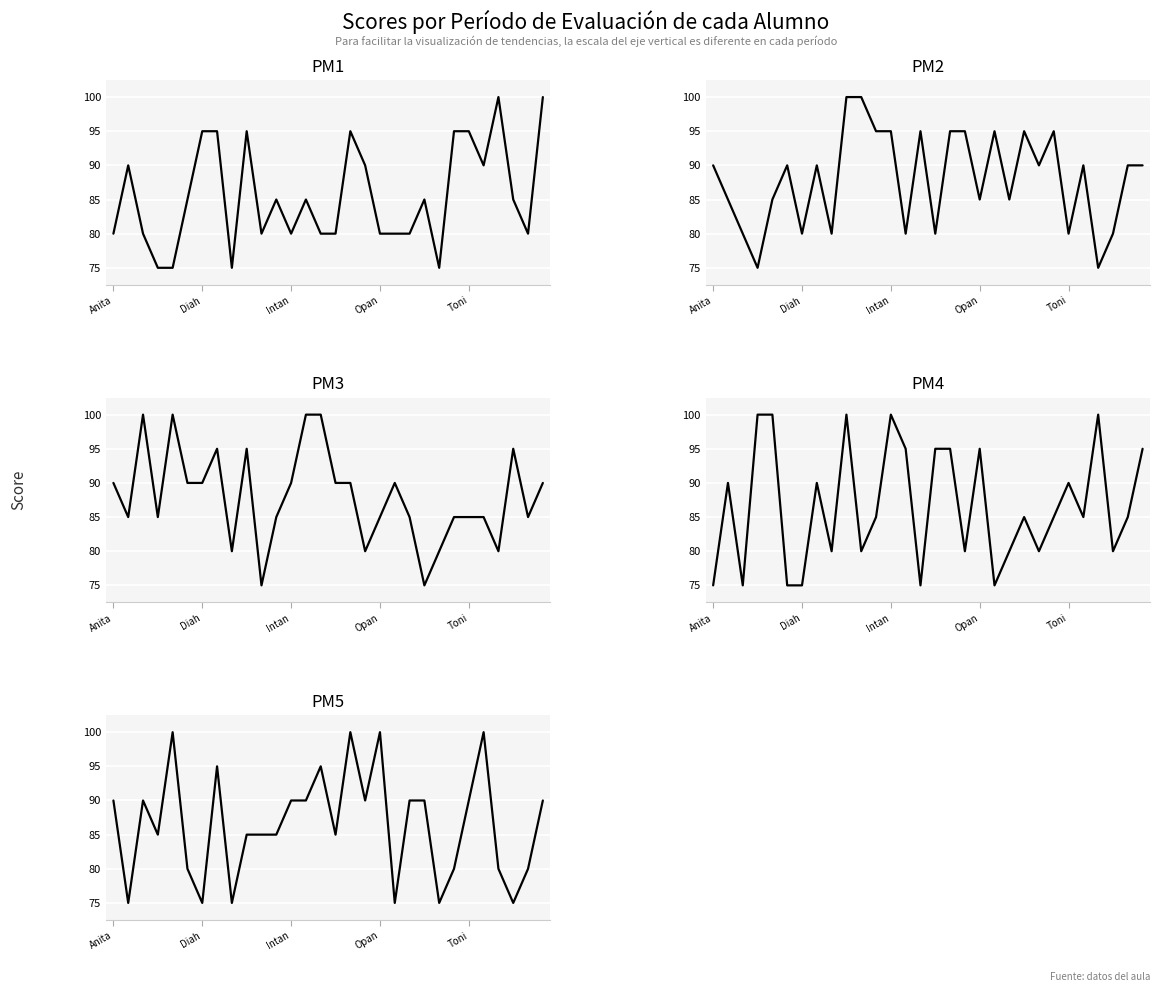

What is the sum of the PM4 values at 18 and 27?

175